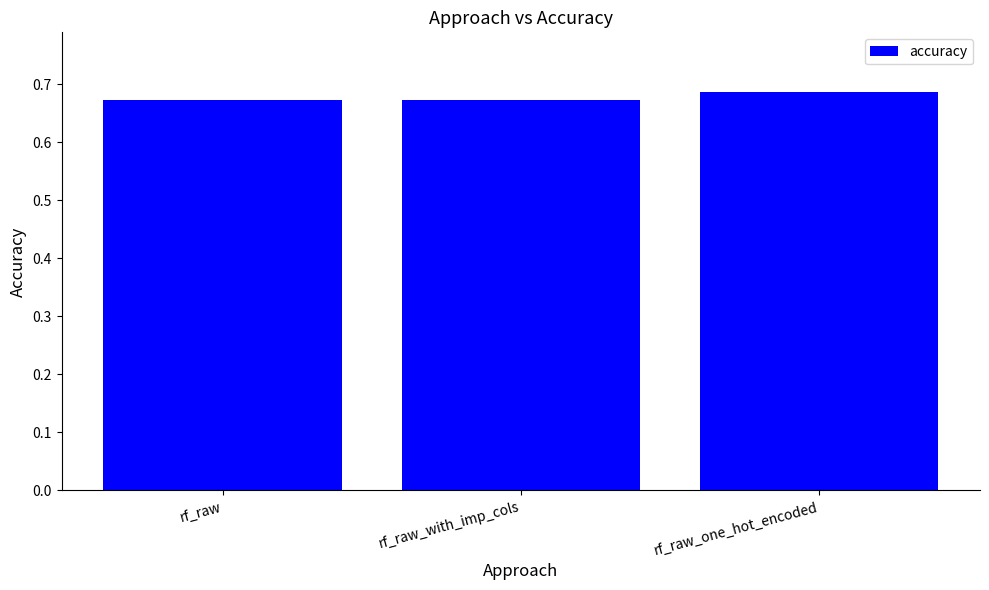

The chart shows a value of 1.0 at rf_raw. True or false?

False